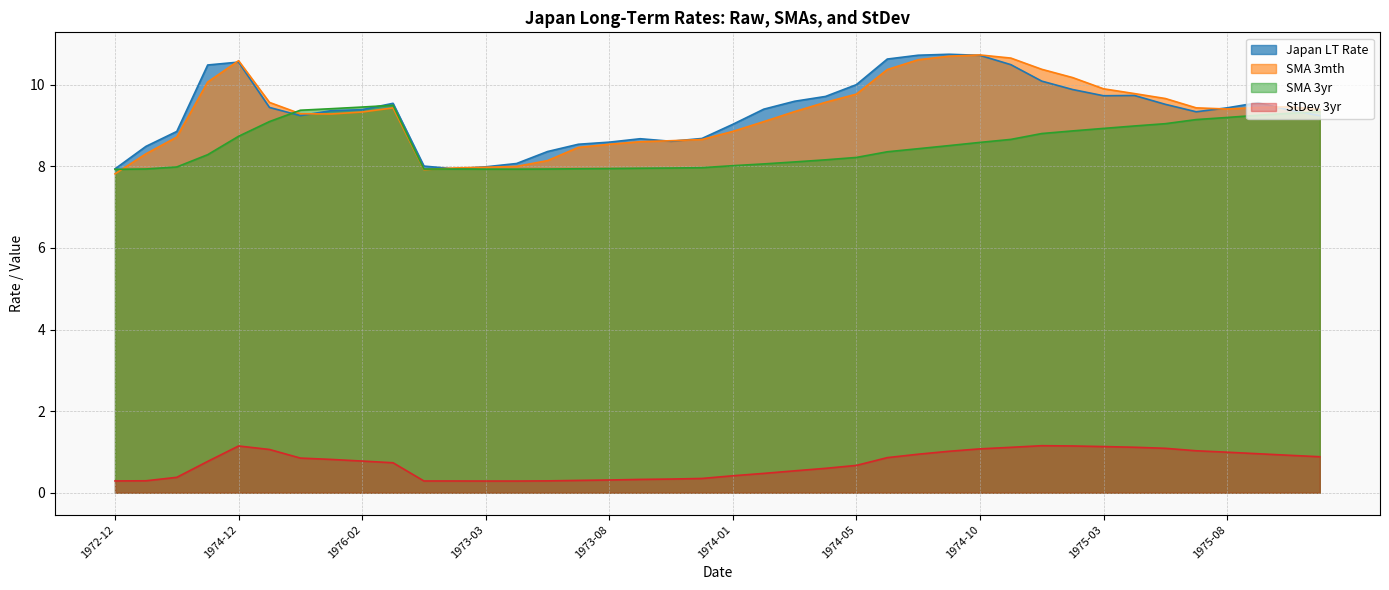

What is the difference between the Japan LT Rate values at 1974-02 and 1975-04?

0.3